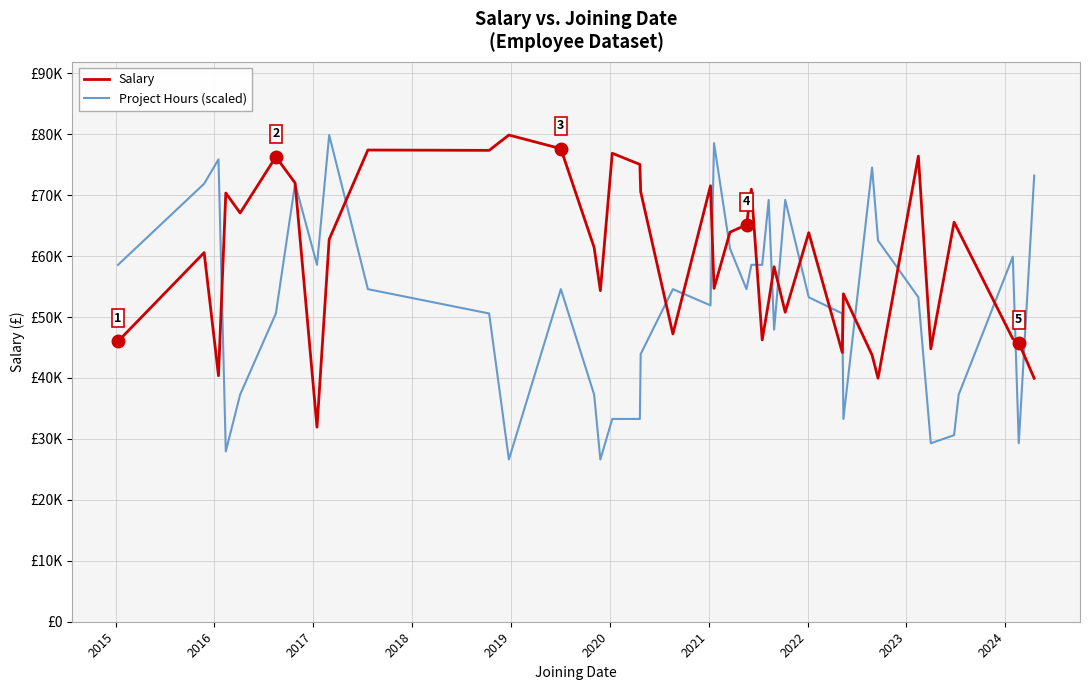

Reading right to left, extract all data points from this chart.

Salary: 39949.0	45787.0	46435.0	64073.0	65570.0	44789.0	76412.0	39959.0	43769.0	53813.0	44181.0	63849.0	50794.0	58256.0	52537.0	46252.0	70986.0	65152.0	63927.0	54706.0	71550.0	47225.0	70572.0	75052.0	76884.0	54329.0	61420.0	77634.0	79873.0	77358.0	77413.0	62745.0	31929.0	72009.0	76304.0	67081.0	70350.0	40376.0	60577.0	46025.0
Project Hours (scaled): 73216.9	29286.8	59904.8	37274.1	30618.0	29286.8	53248.7	62567.2	74548.1	33280.4	50586.2	53248.7	69223.3	47923.8	69223.3	58573.5	58573.5	54579.9	61236.0	78541.8	51917.5	54579.9	43930.2	33280.4	33280.4	26624.3	37274.1	54579.9	26624.3	50586.2	54579.9	79873.0	58573.5	71885.7	50586.2	37274.1	27955.5	75879.4	71885.7	58573.5